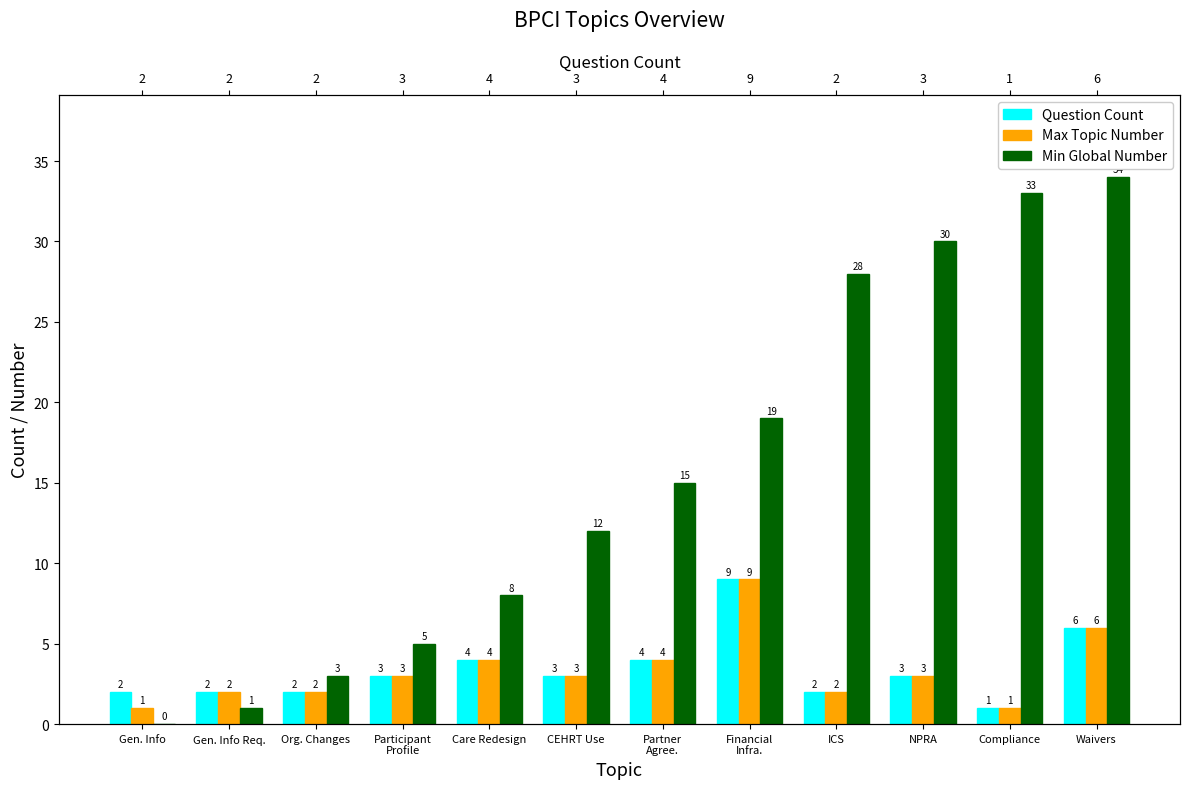

At which label is Max Topic Number closest to 5?

Care Redesign